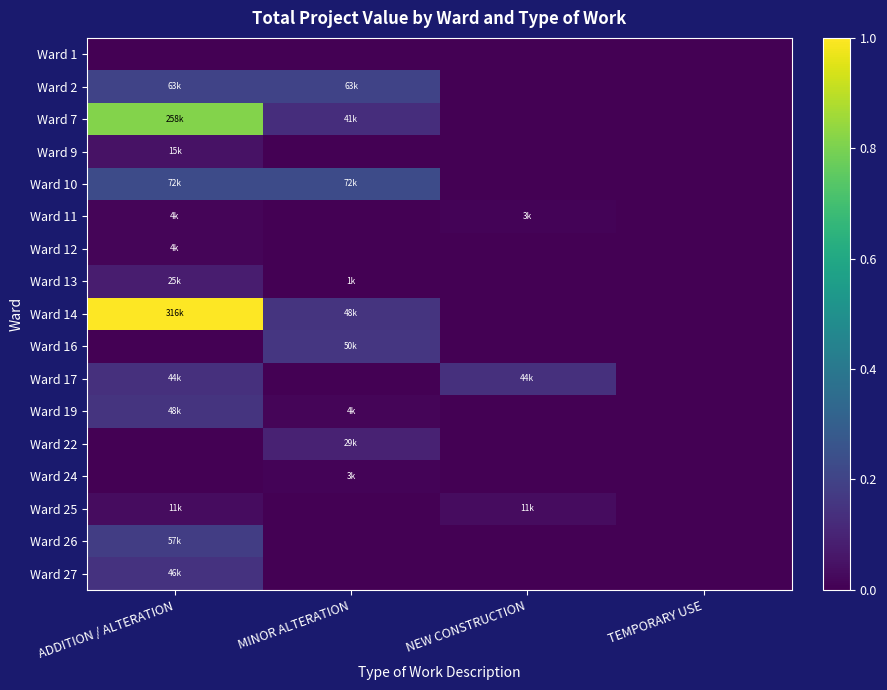

What is the total value across all series at ADDITION / ALTERATION?

3.1